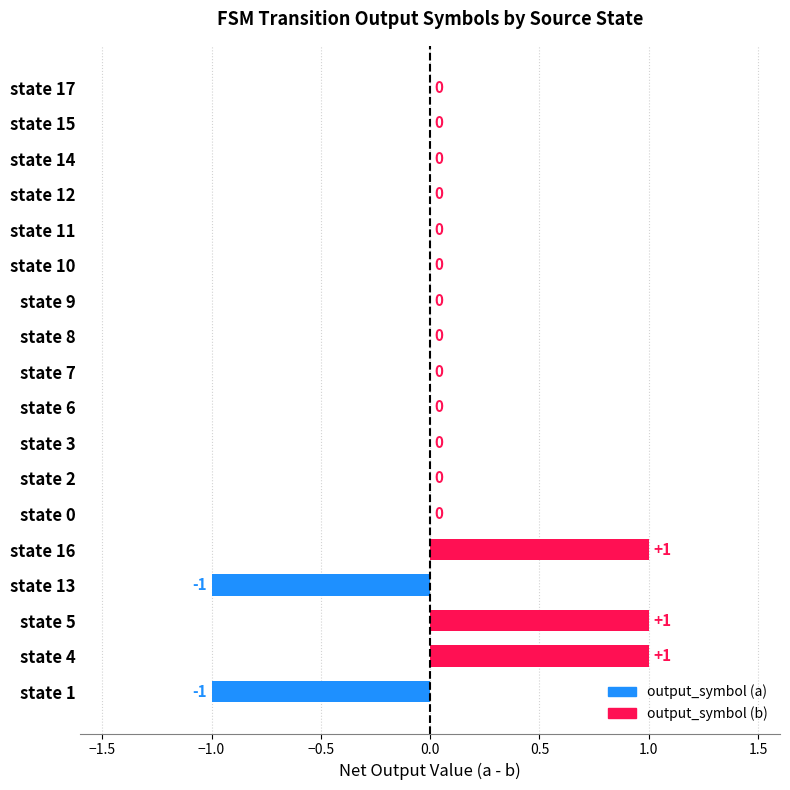

Which has a higher value, state 5 or state 6?

state 5